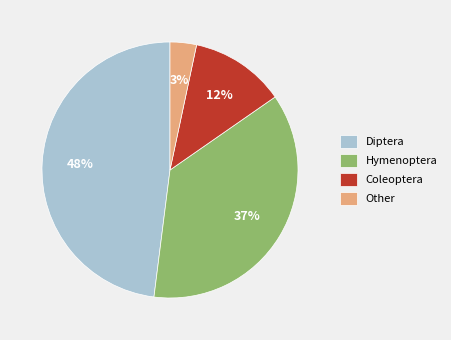

Rank the categories by value from highest to lowest.

Diptera, Hymenoptera, Coleoptera, Other